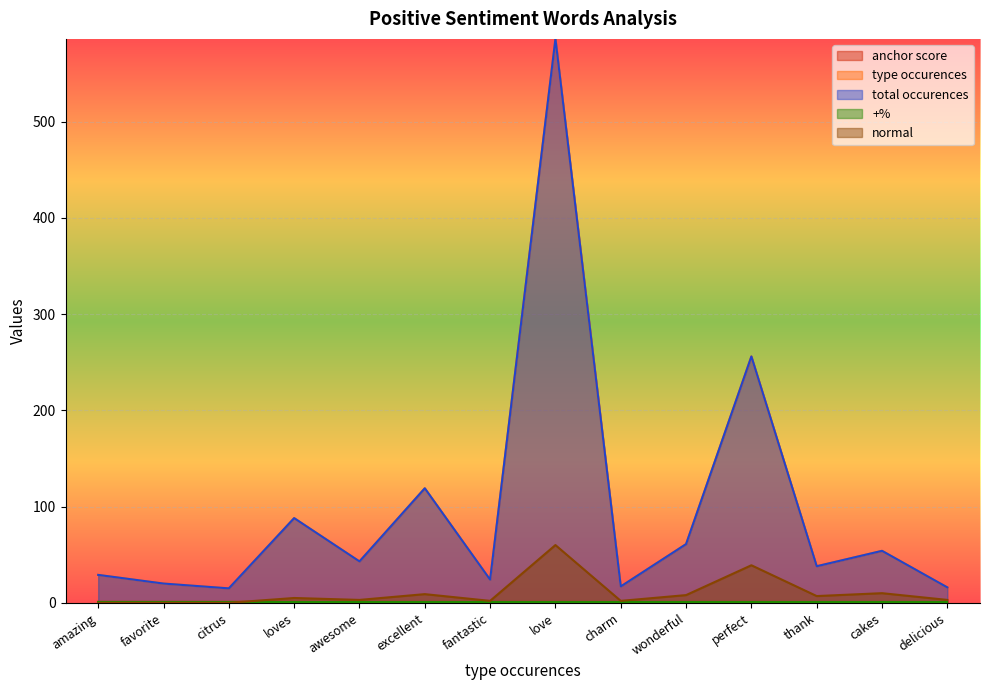

At which category is the sum across all series the highest?

love